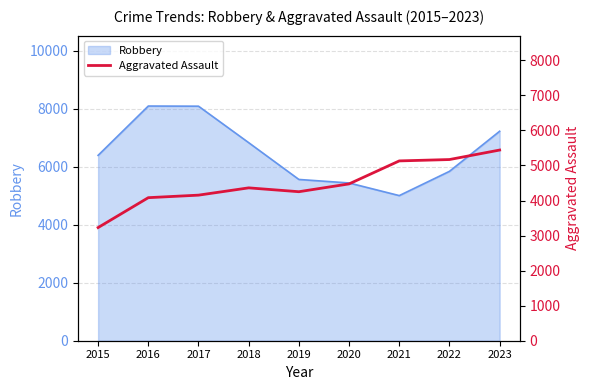

Rank the categories by value from lowest to highest.

2015, 2016, 2017, 2019, 2018, 2020, 2021, 2022, 2023